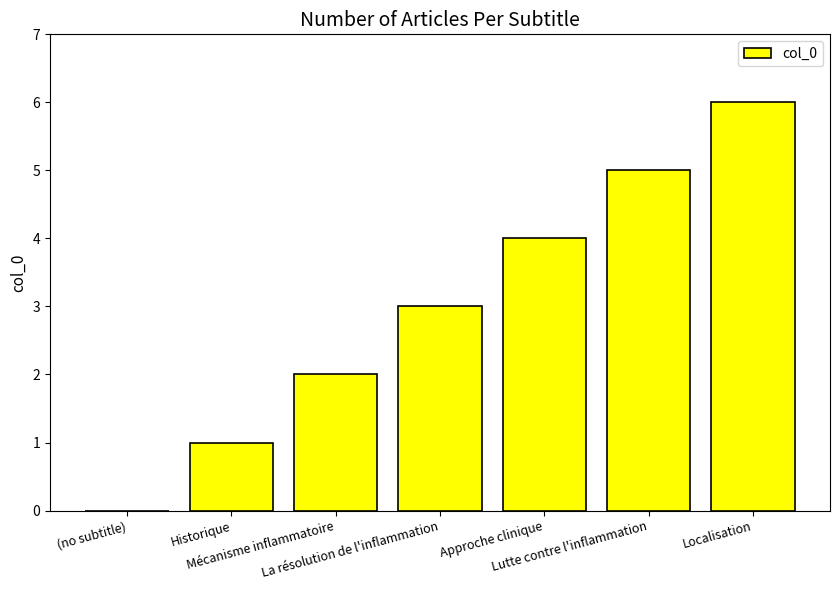

Reading left to right, what are all the values shown in this chart?

(no subtitle)=0	Historique=1	Mécanisme inflammatoire=2	La résolution de l'inflammation=3	Approche clinique=4	Lutte contre l'inflammation=5	Localisation=6